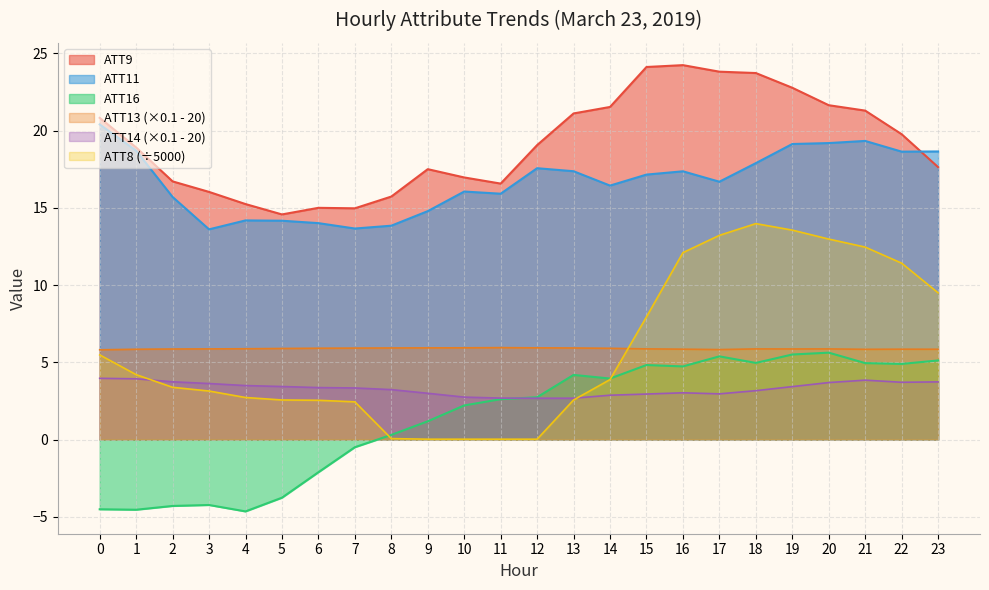

How many interior local valleys does the ATT13 series have?

3